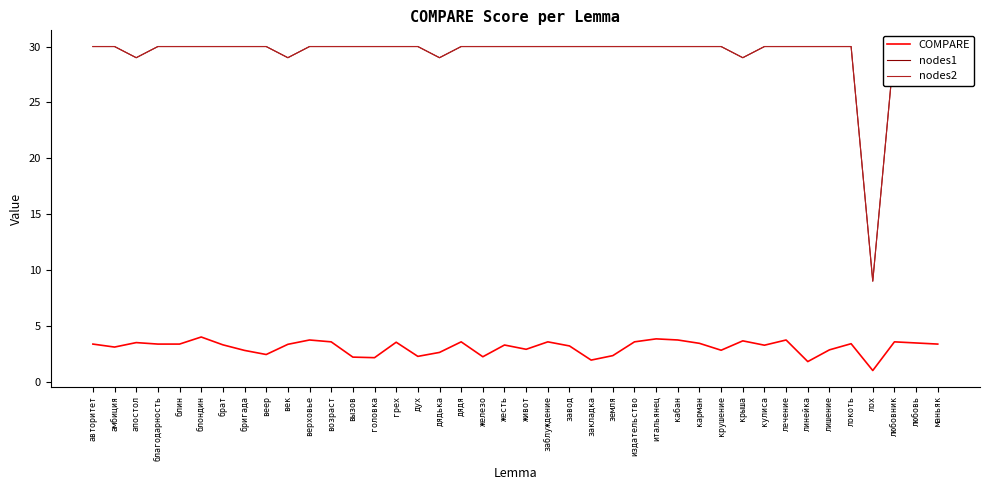

How many data points in nodes2 are less than 30?

5